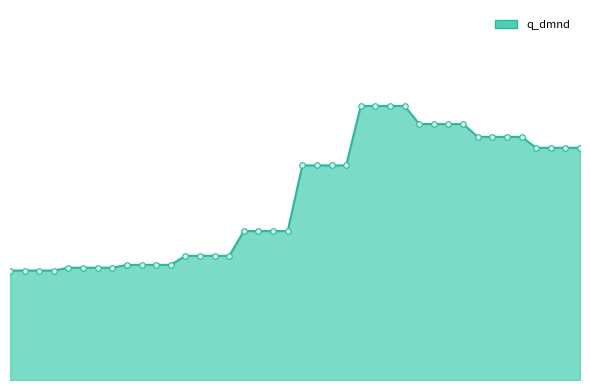

Which category has the highest value in the q_dmnd_markers series?

24